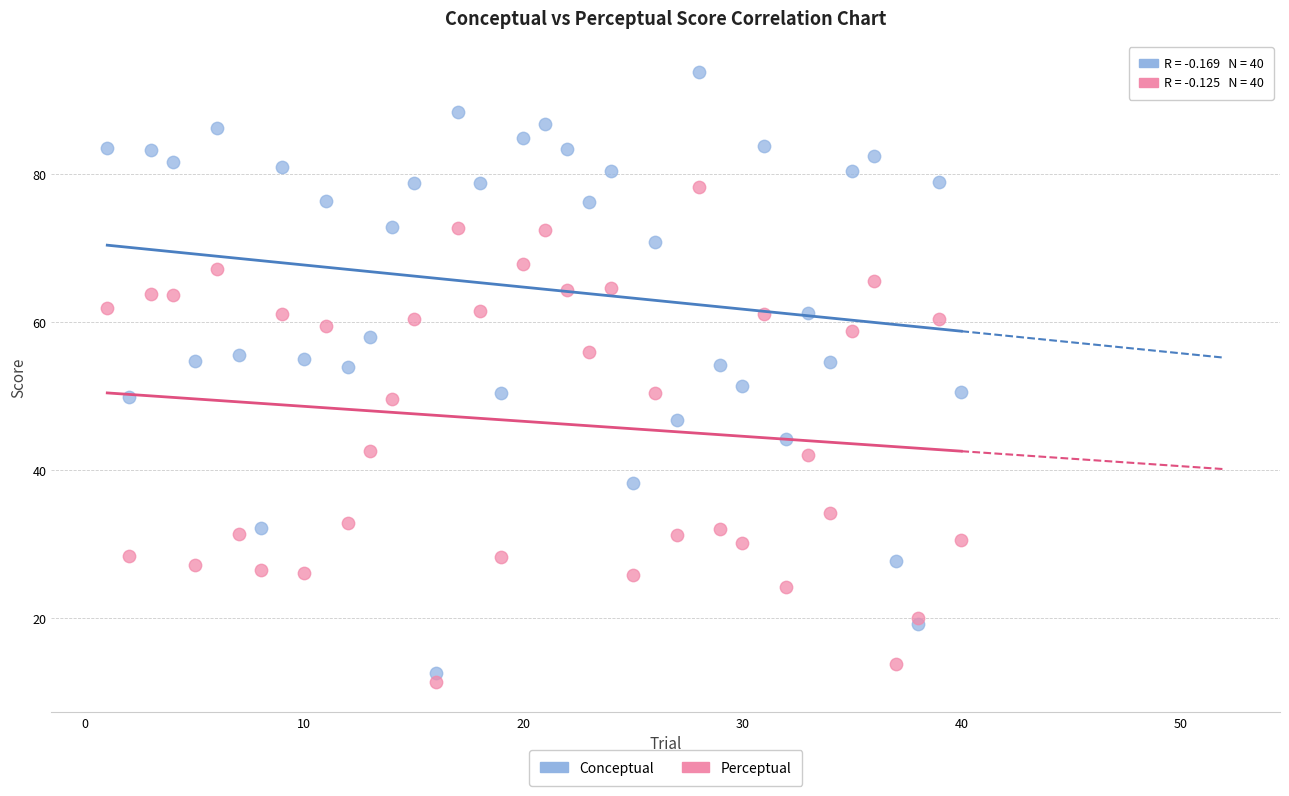

Which series reaches the maximum Y coordinate?

Conceptual